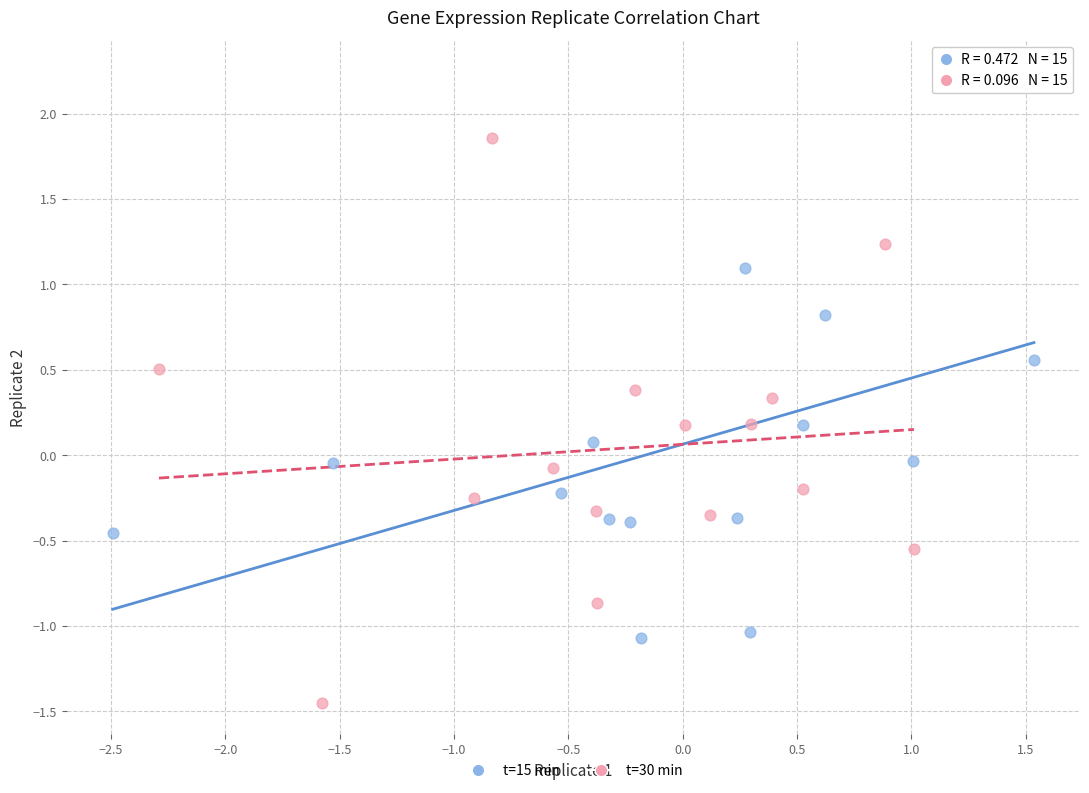

Which series contains the lowest Y value?

t=30 min